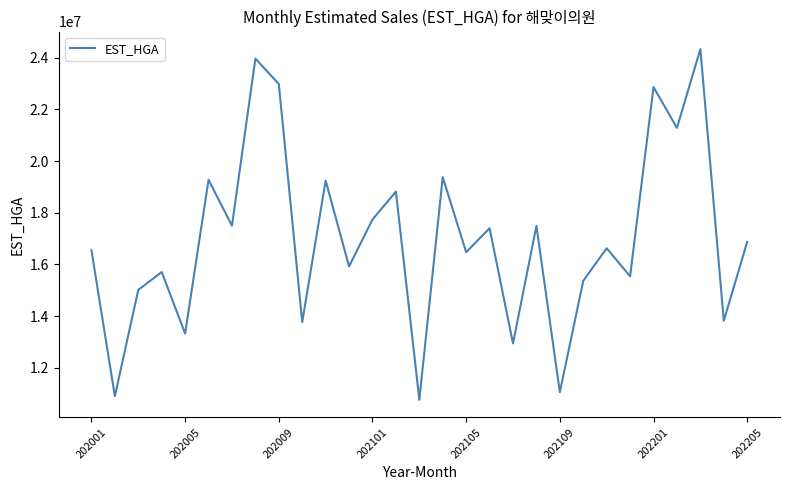

What is the difference between the maximum and minimum values?

13564559